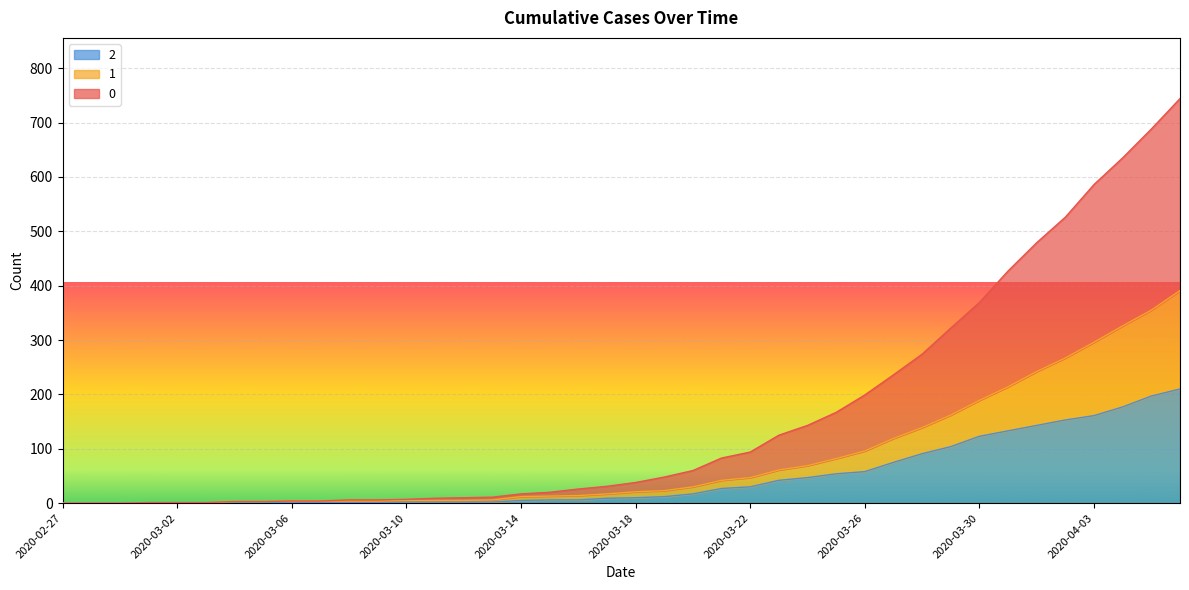

Which category has the highest value across all series?

2020-04-06